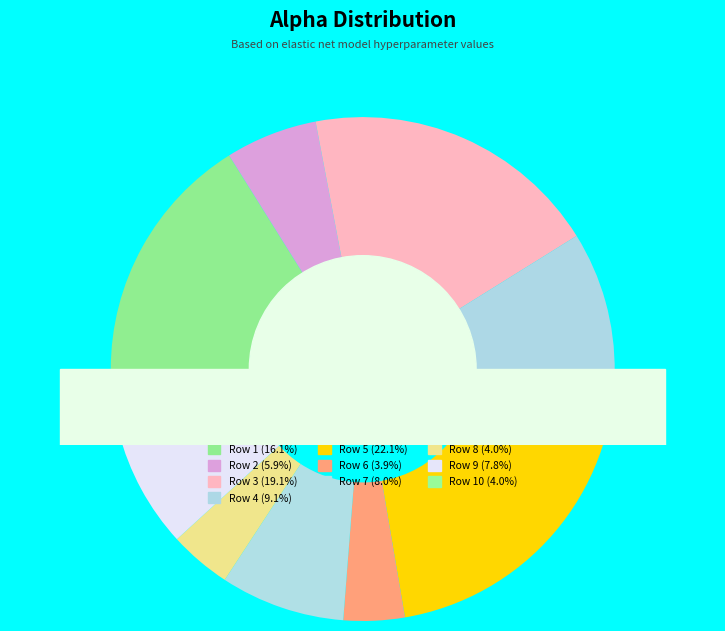

To the nearest percent, what is the average slice percentage?

10%